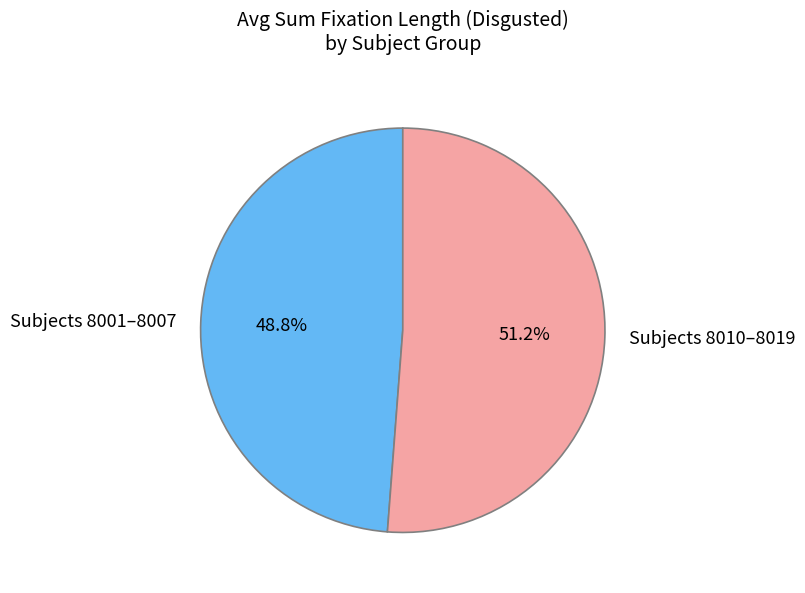

What is the total percentage of Subjects 8010–8019 and Subjects 8001–8007?

100.0%